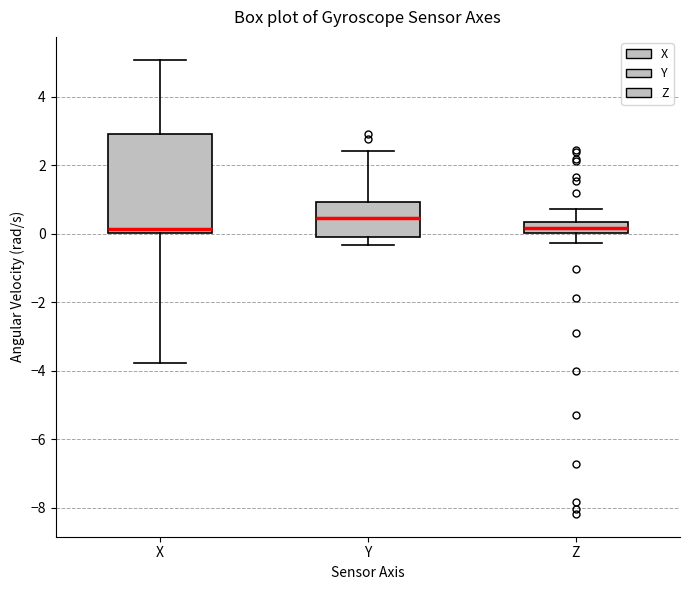

Reading left to right, transcribe this box plot: for each box, give where its median line is, the range the box spans, and where its two whiskers end, as read against the y-axis. The values are not printed on the chart, so give them approximately, as read against the axis.

X: median 0.2, box 0.0 to 3.0, whiskers -3.8 to 5.0
Y: median 0.4, box -0.2 to 1.0, whiskers -0.4 to 2.4
Z: median 0.2, box 0.0 to 0.4, whiskers -0.2 to 0.8